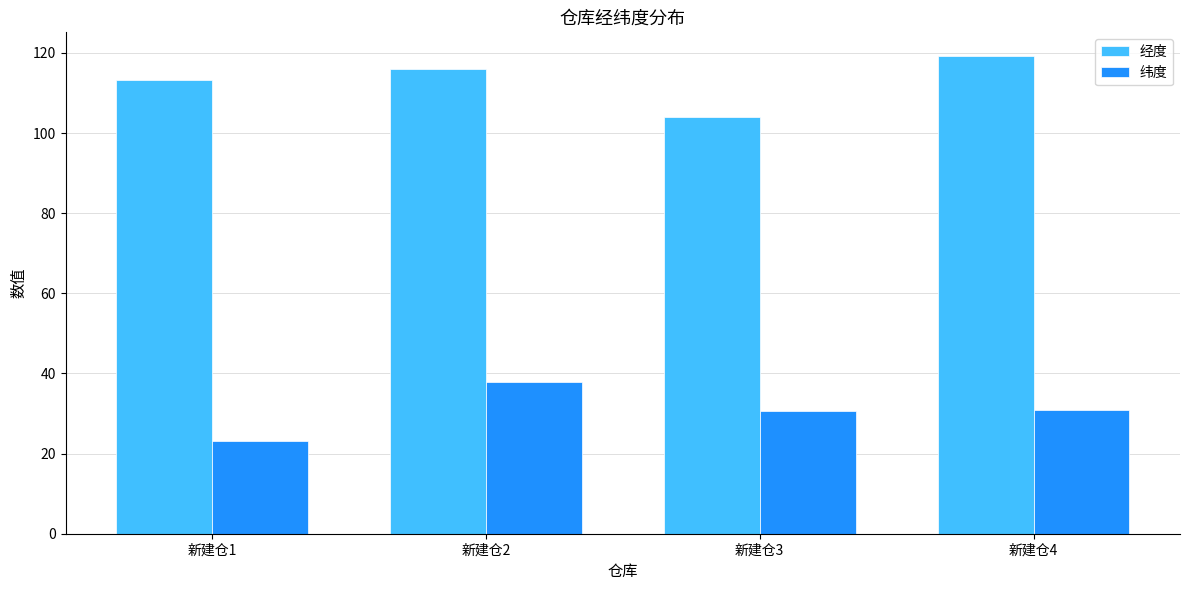

The 纬度 series shows 30.8 at 新建仓4. True or false?

True